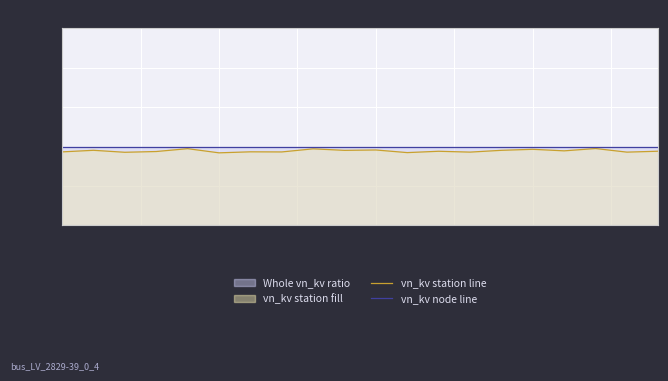

True or false: vn_kv station line and vn_kv node line intersect in this chart.

False